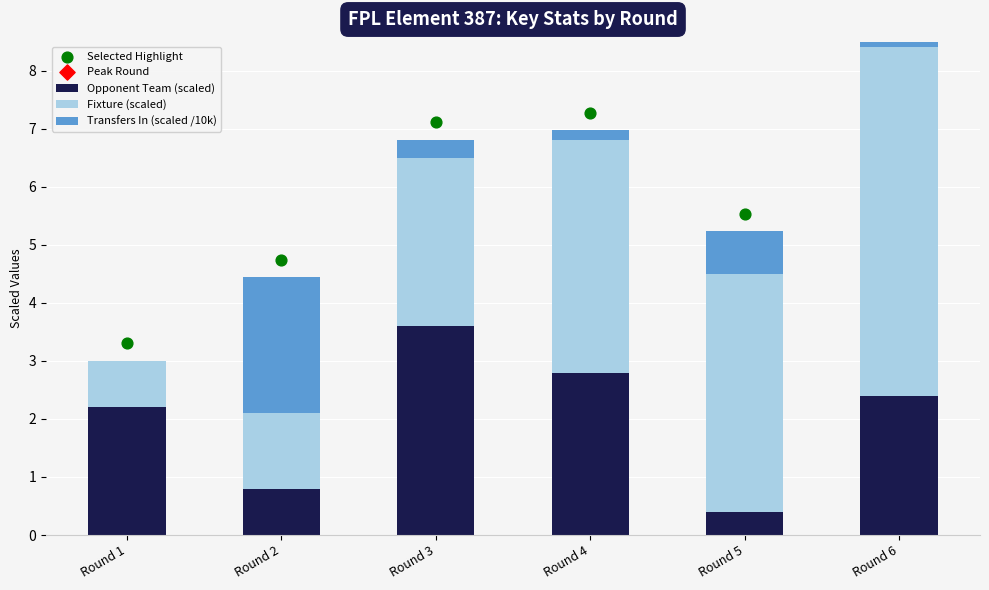

At which category is the sum across all series the highest?

Round 6